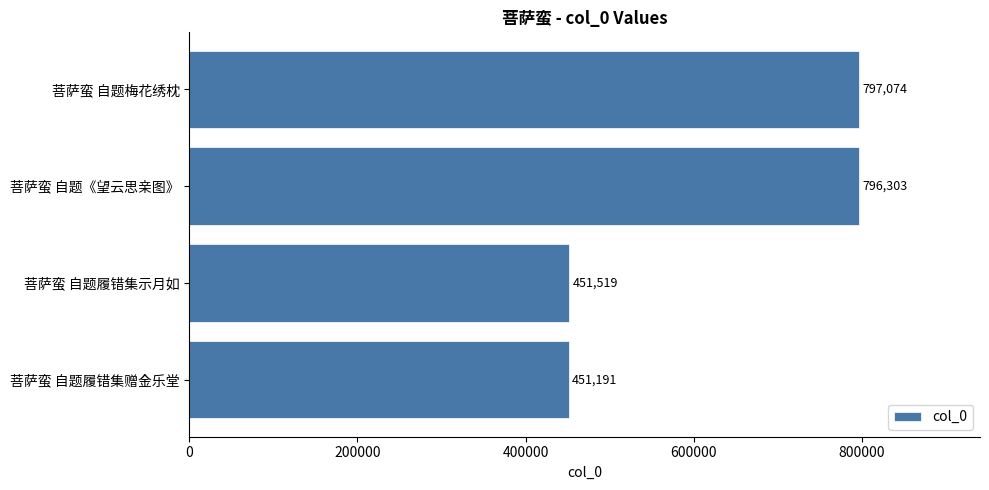

Which has a higher value, 菩萨蛮 自题《望云思亲图》 or 菩萨蛮 自题履错集赠金乐堂?

菩萨蛮 自题《望云思亲图》